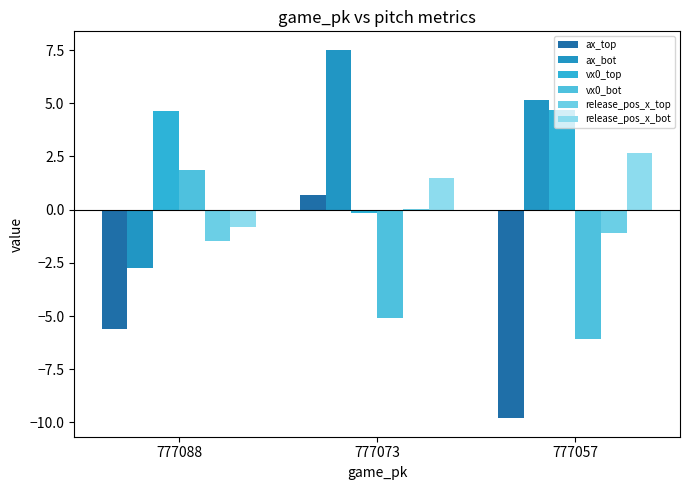

What is the average value of the release_pos_x_top series?

-0.8